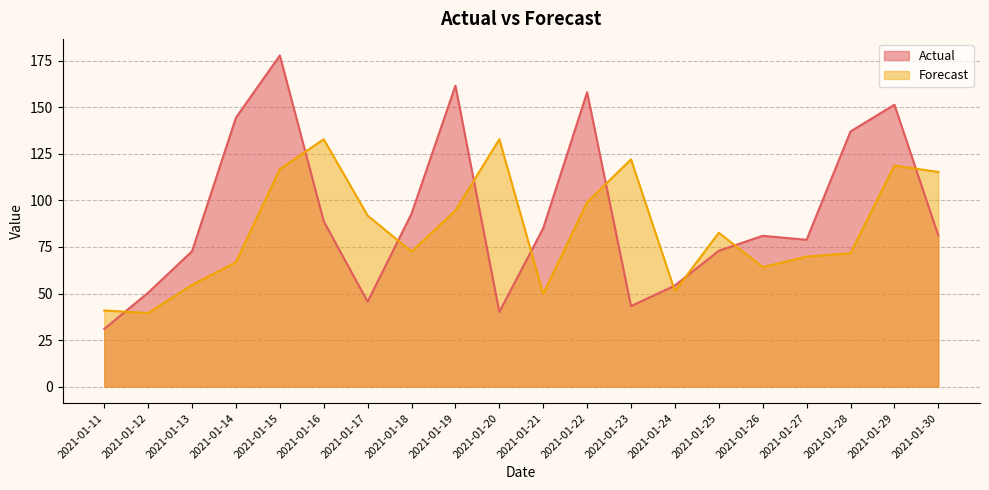

What is the value of the Actual point at the 9th from the left?

161.7